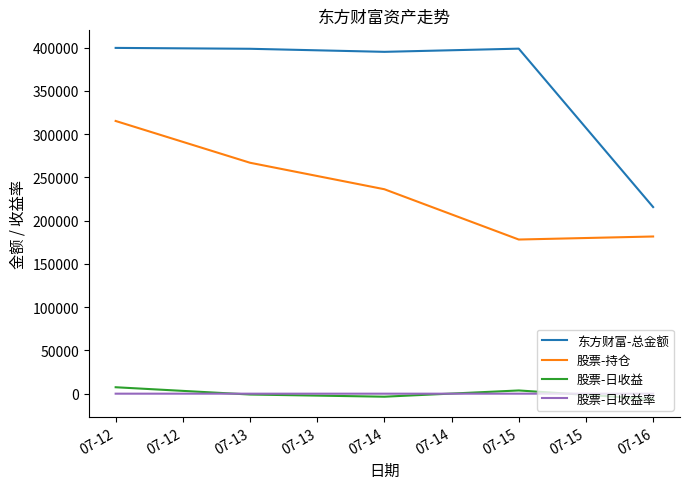

Between 07-13 and 07-16, which series saw the biggest shift?

东方财富-总金额